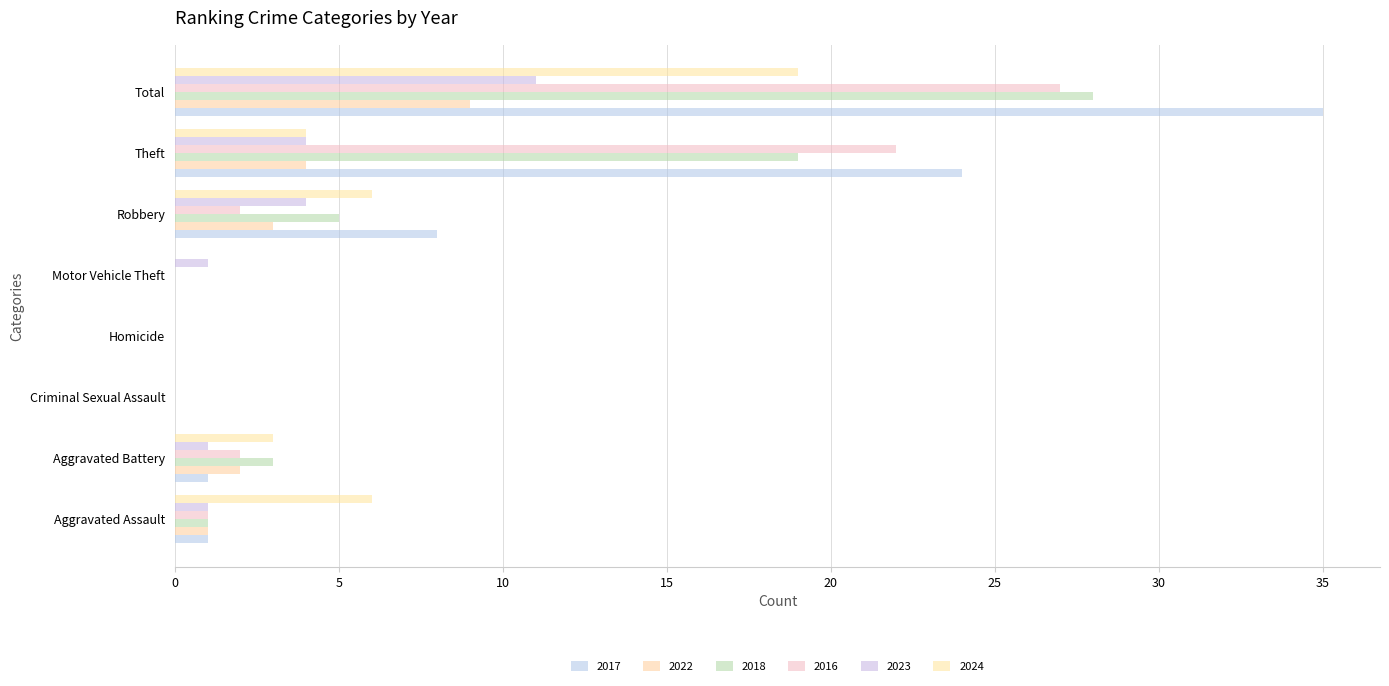

What is the total value across all series at Motor Vehicle Theft?

1